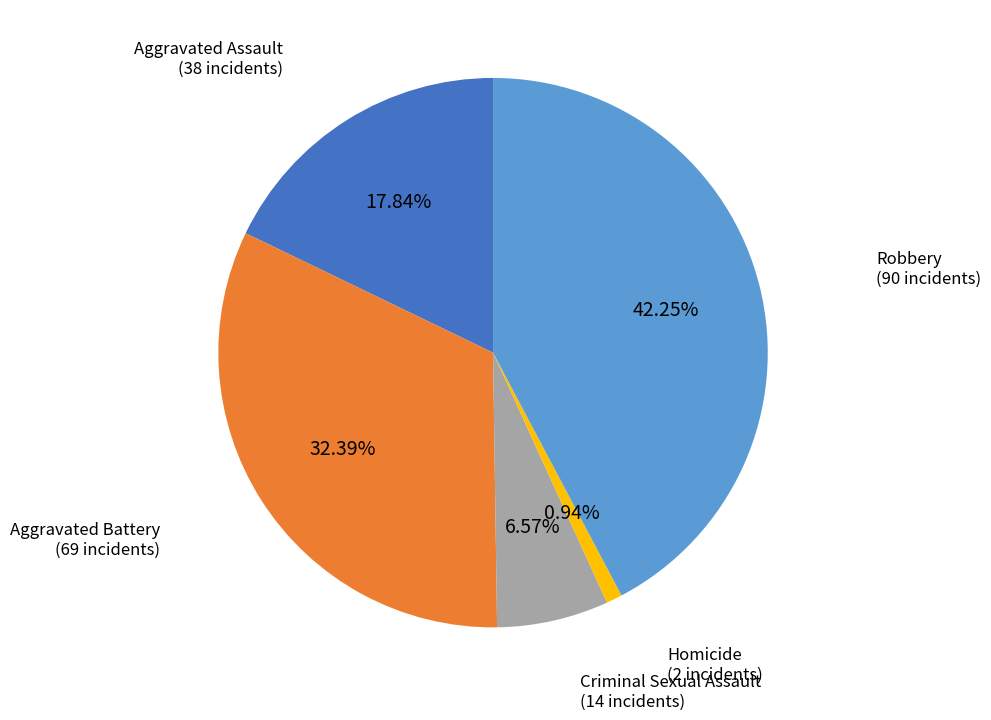

Which category has the biggest portion of the pie?

Robbery